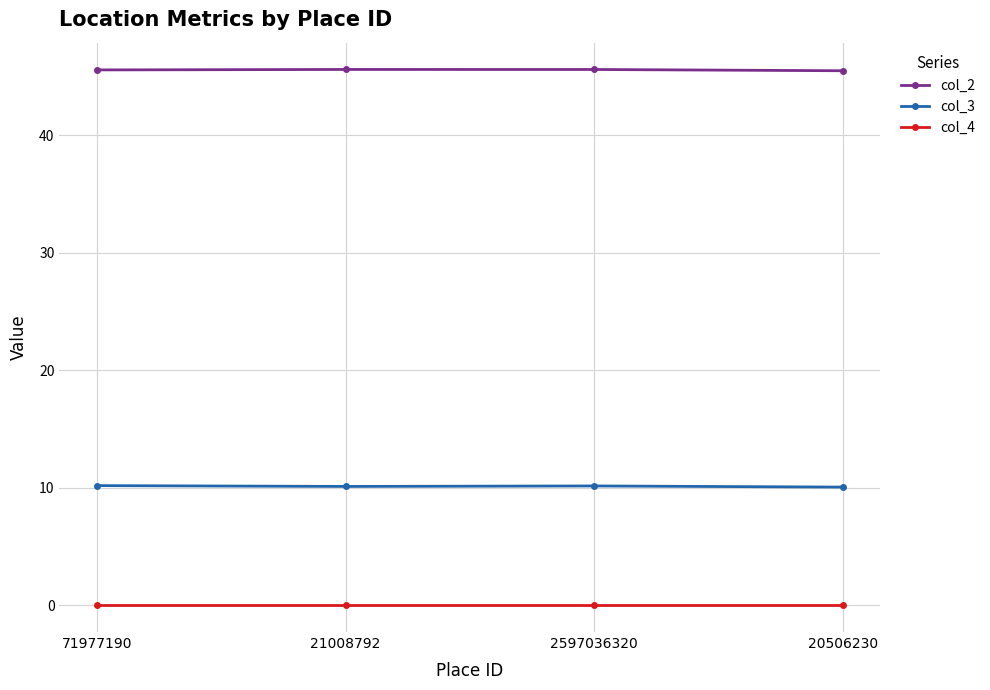

Does the chart display data point markers on the line(s)?

Yes